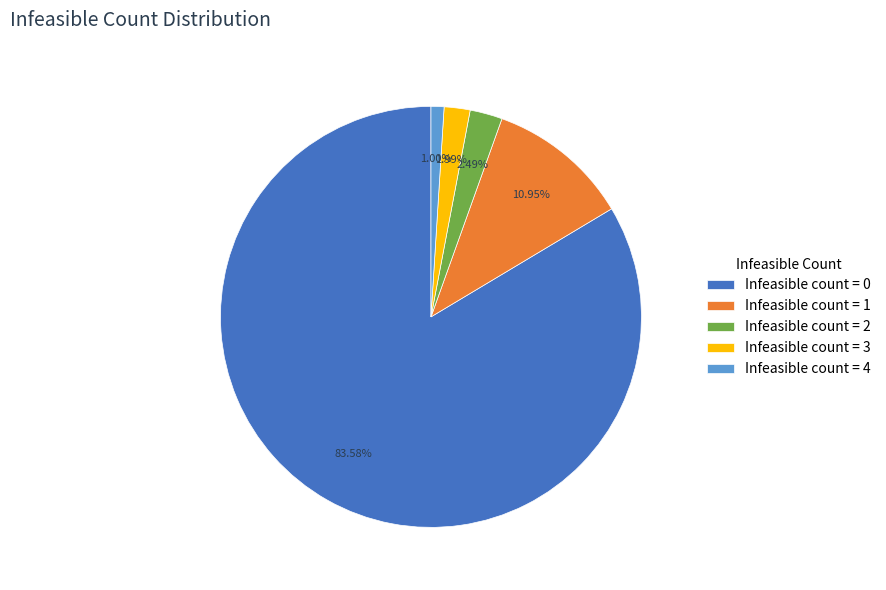

Which category accounts for the majority?

Infeasible count = 0